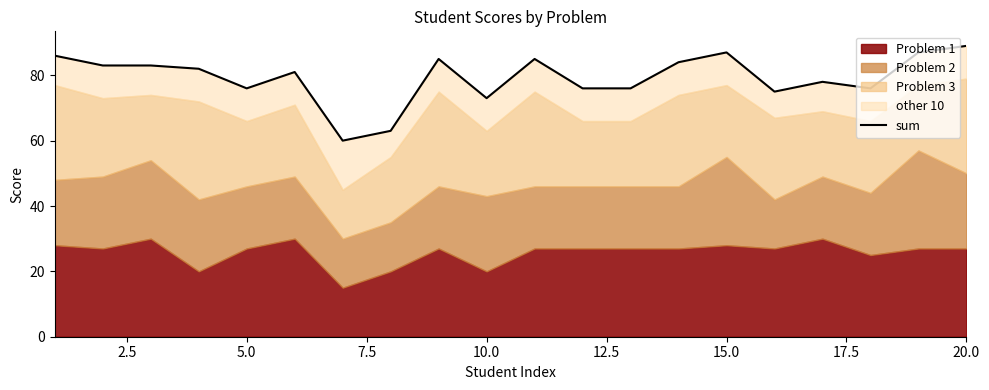

What is the maximum value shown in the chart?

89